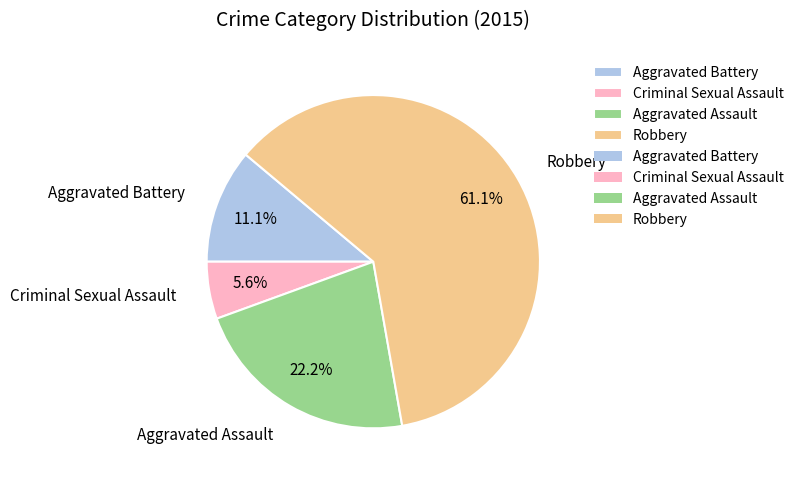

What portion of the pie excludes Robbery?

38.9%